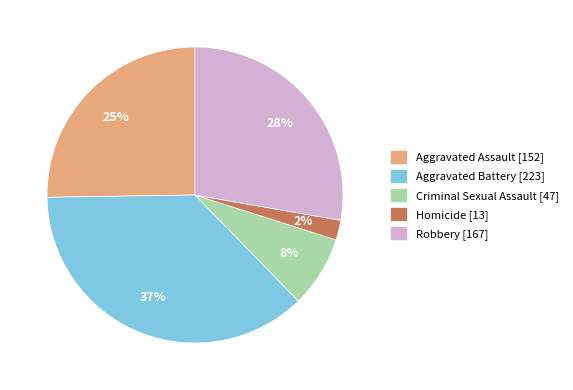

To the nearest percent, what is the difference between the Robbery and Aggravated Battery slice percentages?

9%